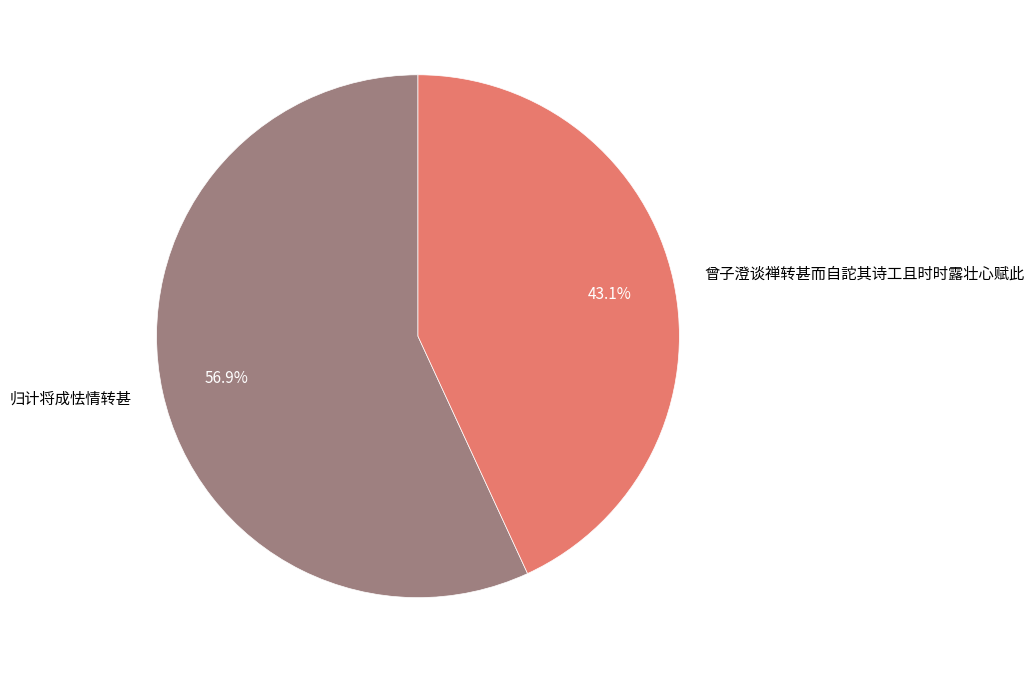

To the nearest percent, what is the difference between the largest and smallest slice percentages?

14%